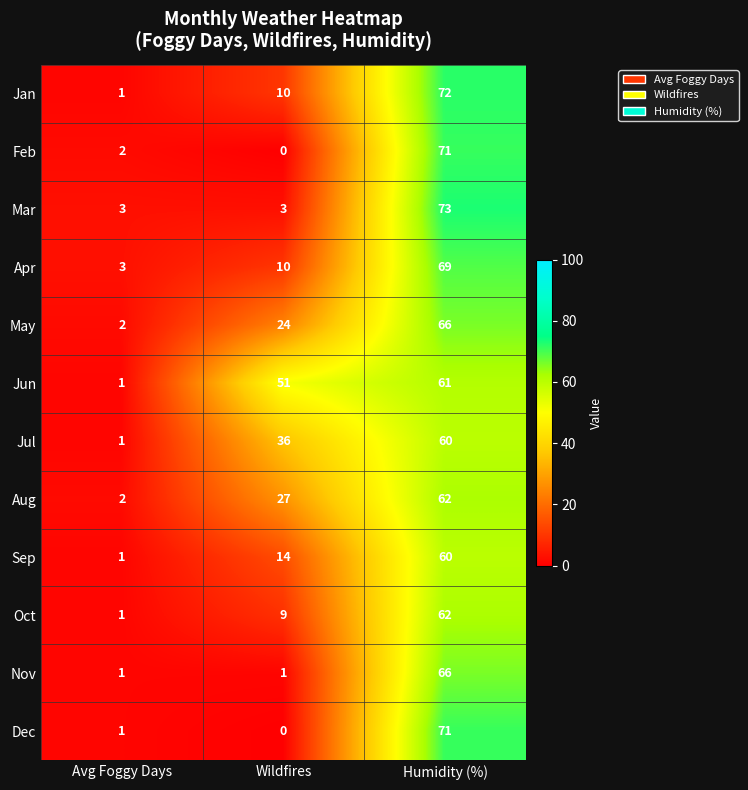

What is the difference between the maximum and minimum values in the Nov series?

65